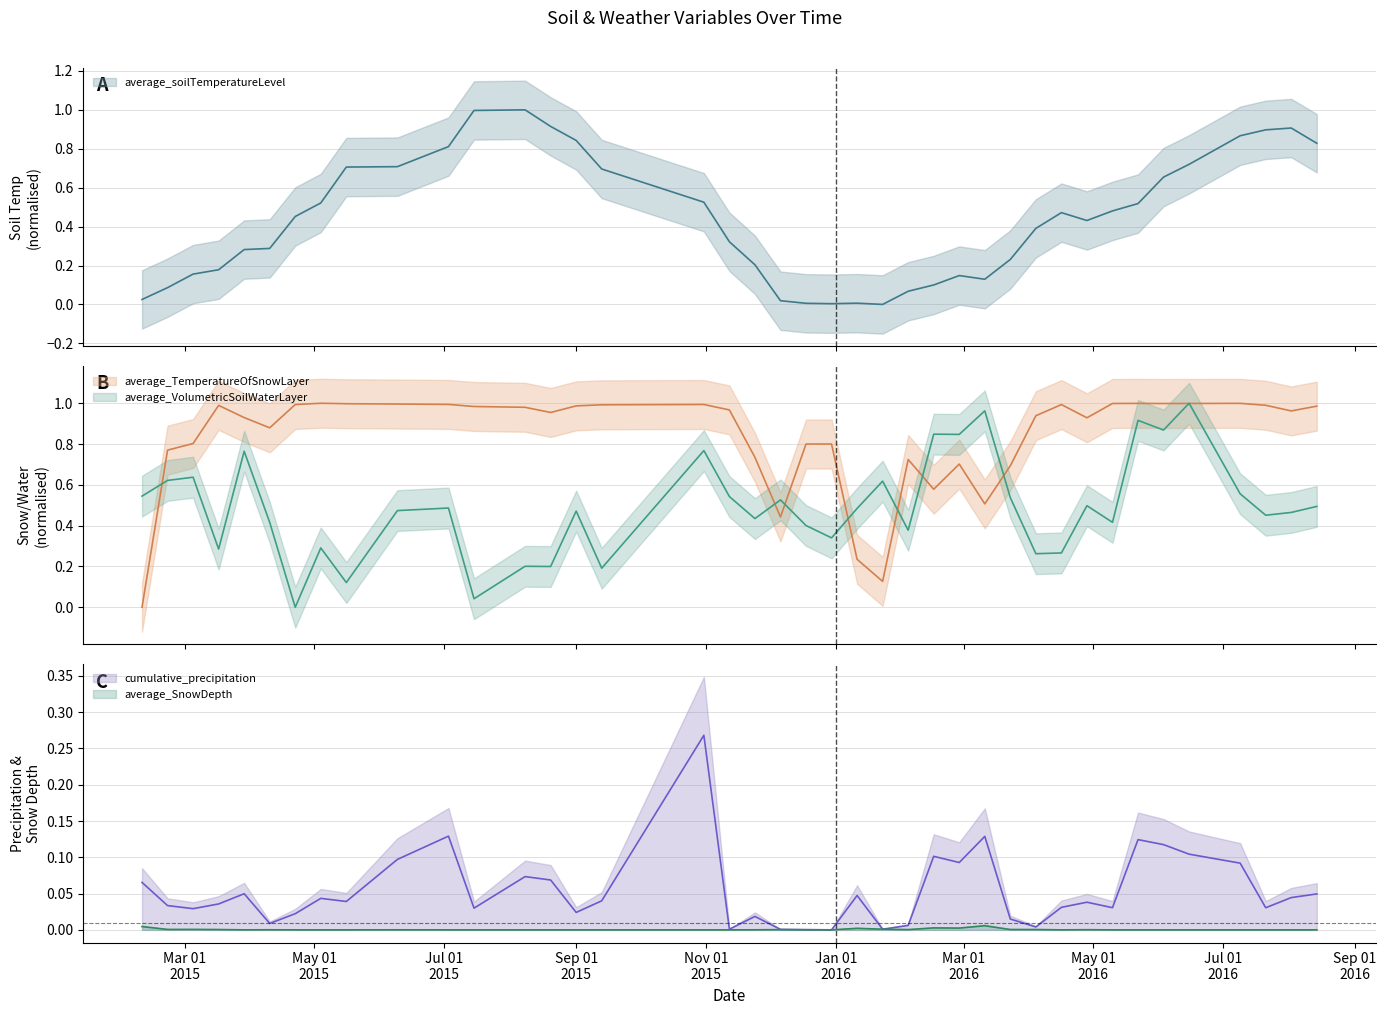

Does the chart display data point markers on the line(s)?

No